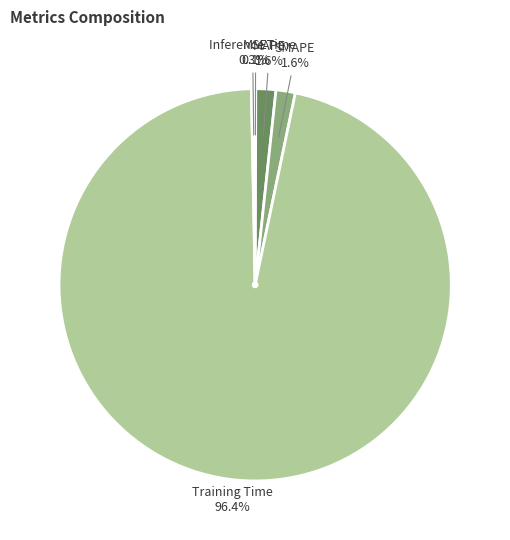

Is there a majority slice in this chart?

Yes